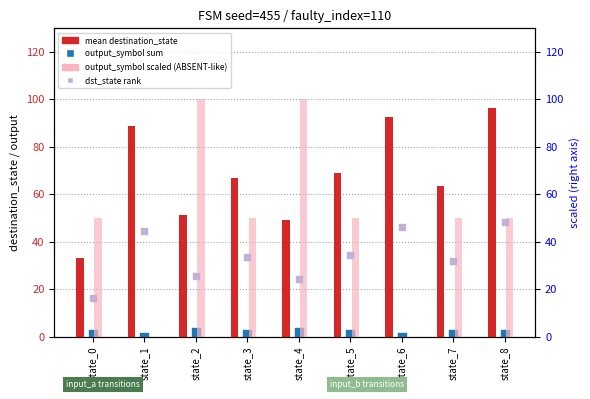

What is the total value across all series at state_7?

146.2